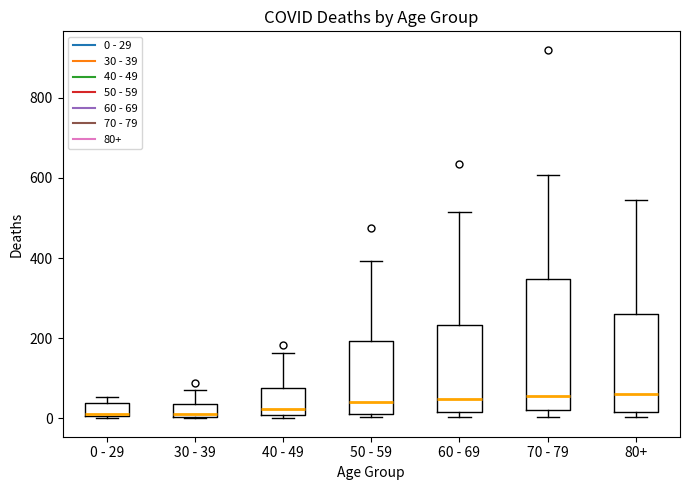

Which box is the tallest, from its lower edge to its upper edge?

70 - 79